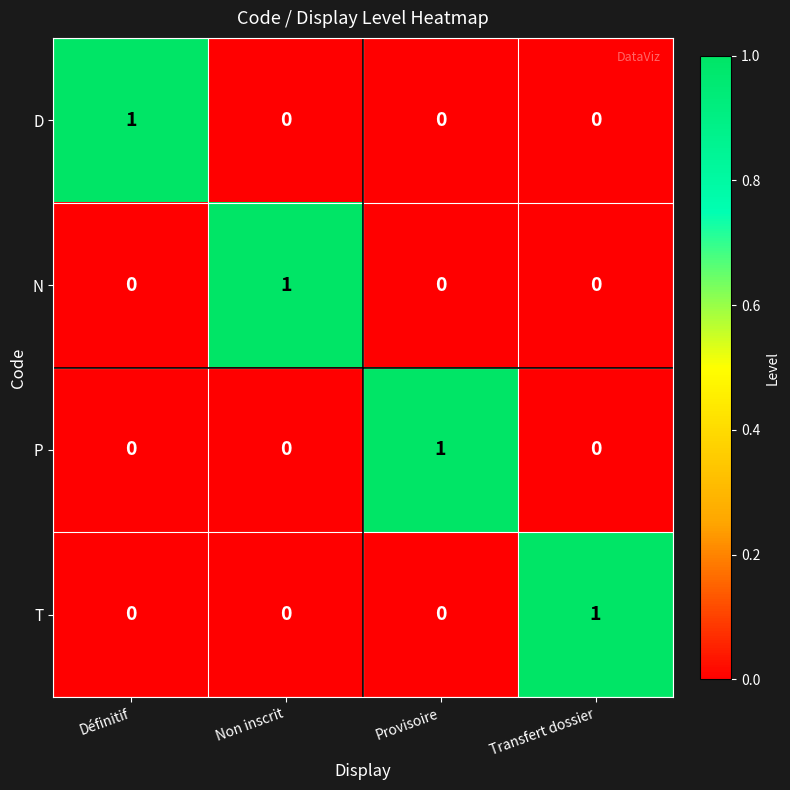

At how many categories does at least one series exceed 0?

4